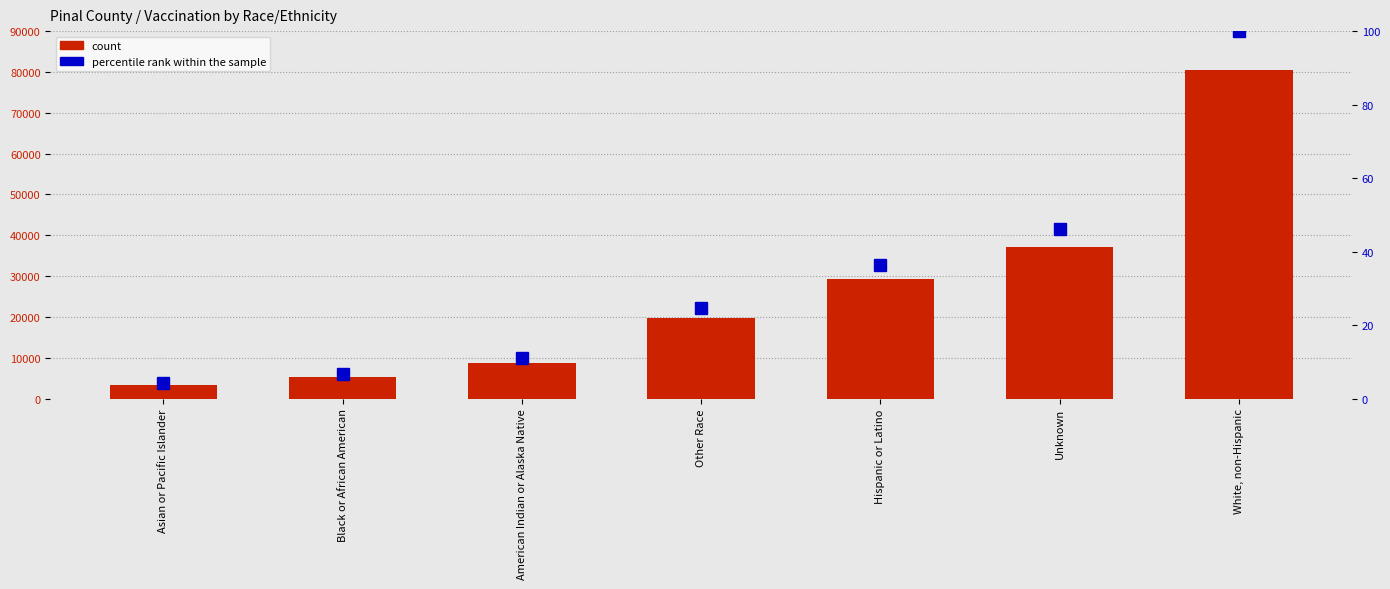

What is the sum of all percentile rank within the sample values?

228.9